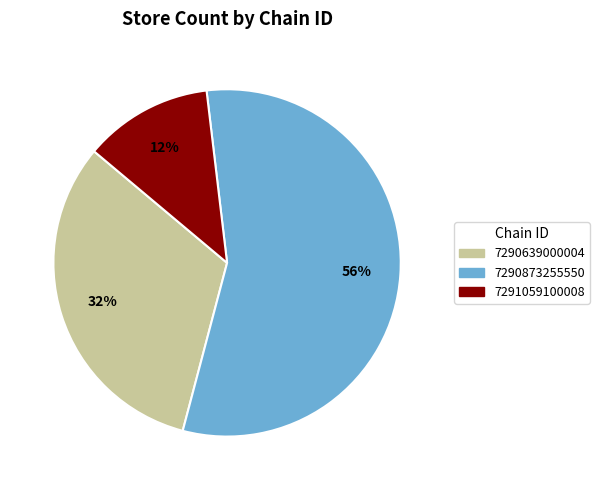

Which slice is the smallest?

7291059100008